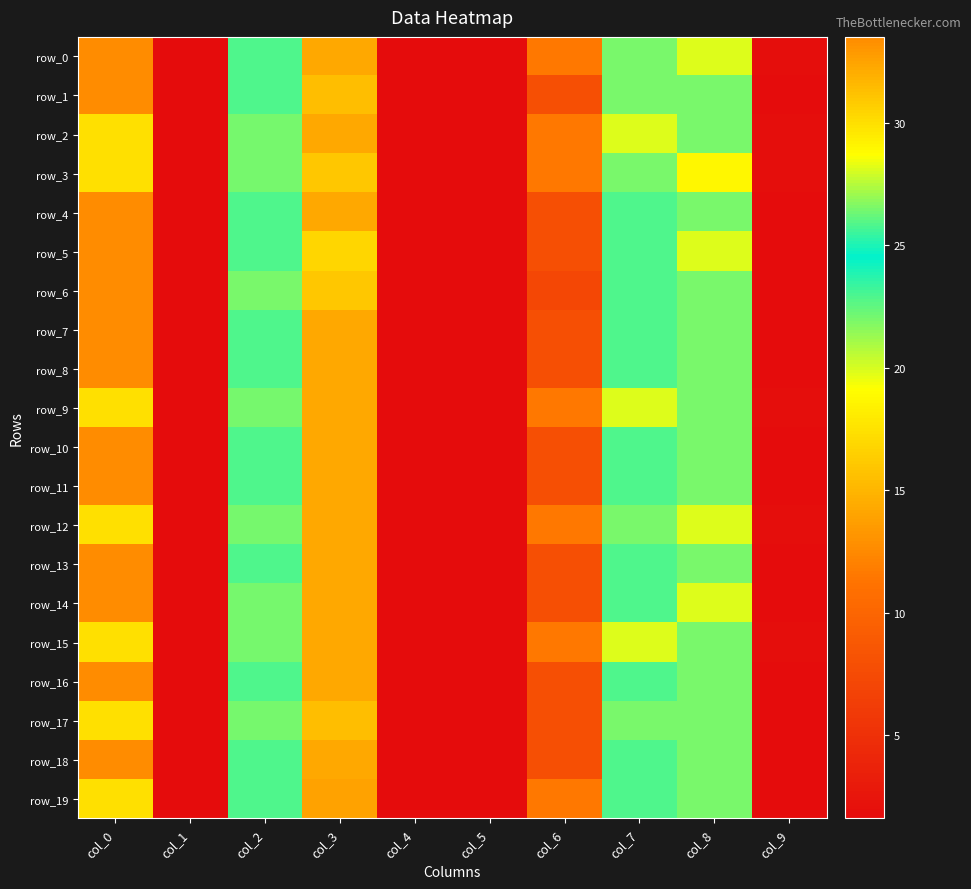

What is the maximum value shown in the chart?

33.5